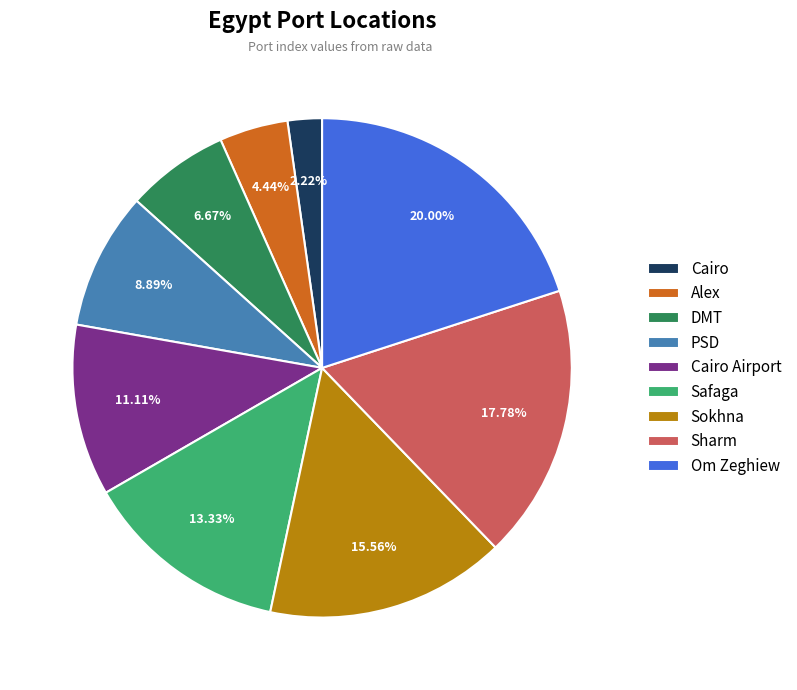

Is the sum of Safaga and PSD greater than half?

No